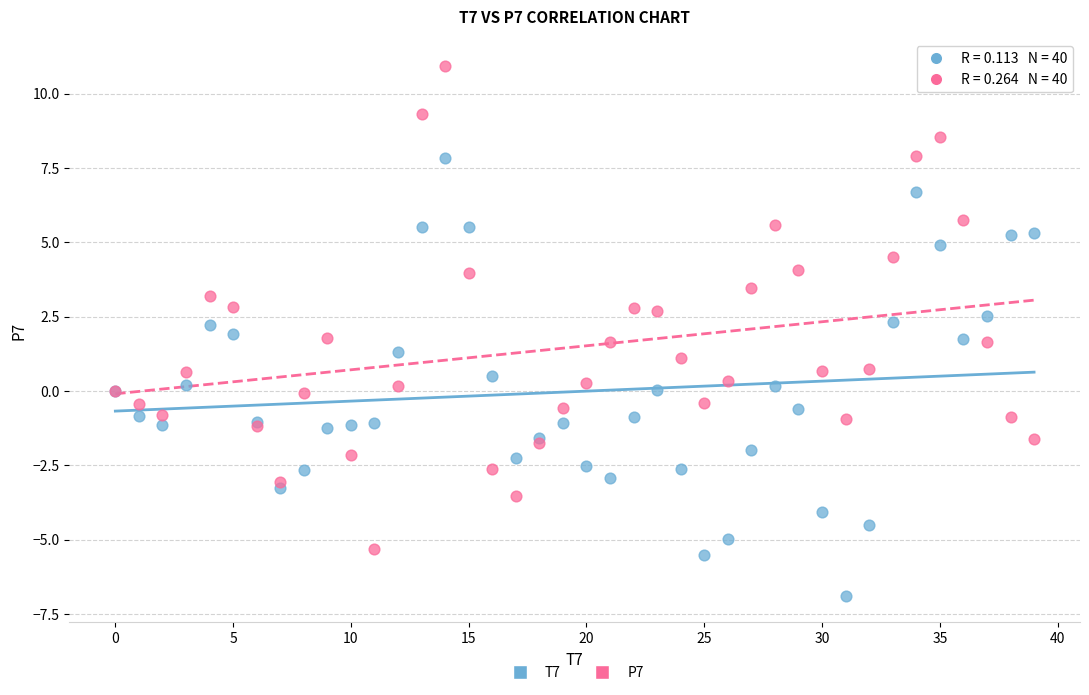

Which series has the largest Y range (max minus min)?

P7